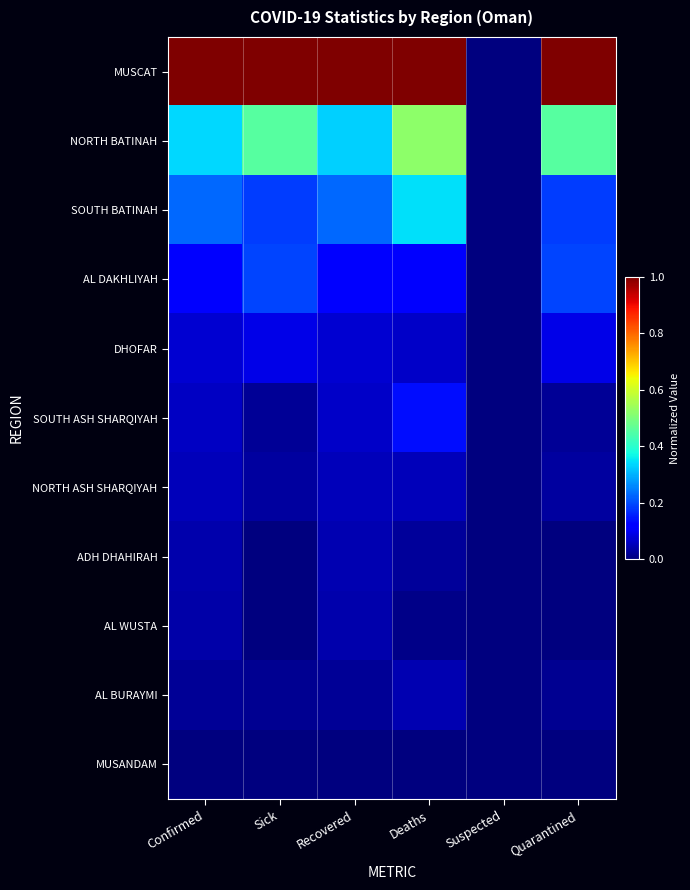

At which category is the sum across all series the highest?

Deaths